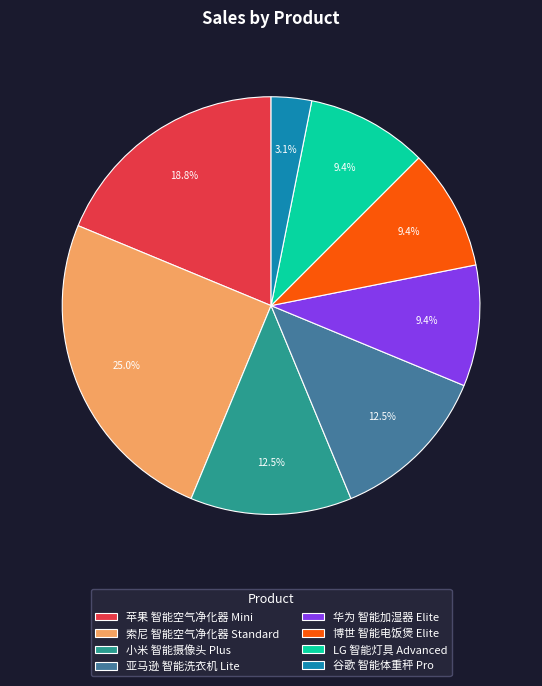

Do 华为 智能加湿器 Elite and 苹果 智能空气净化器 Mini together represent more than half of the pie?

No